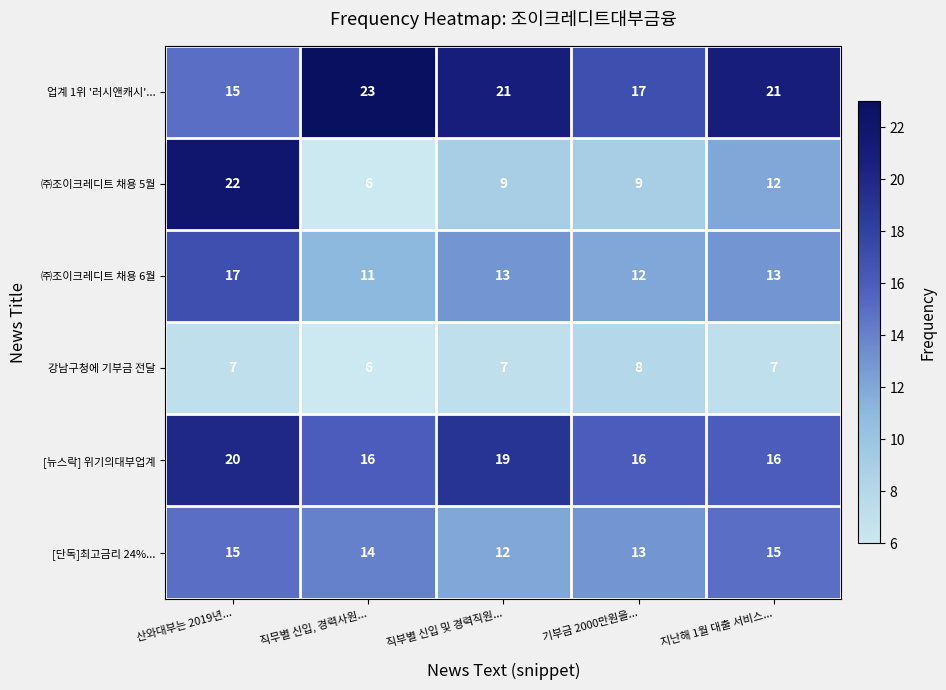

What is the maximum value shown in the chart?

23